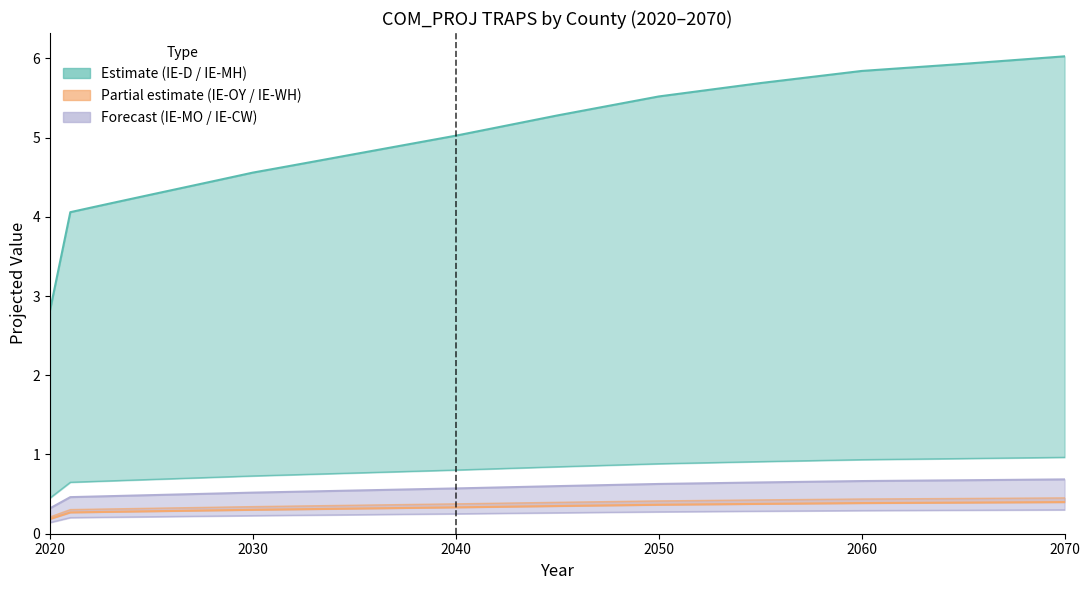

At which label is IE-CW closest to 0?

2020